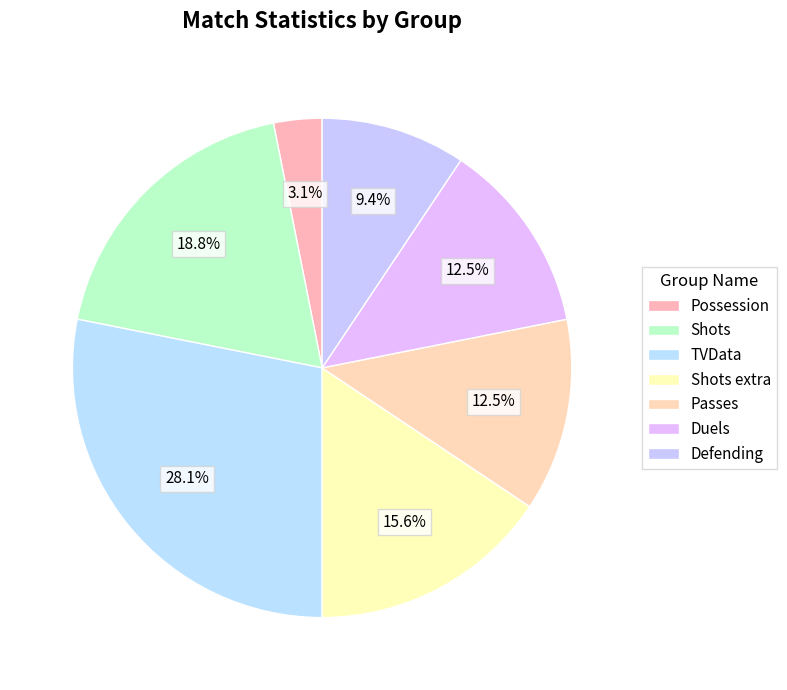

What portion of the pie excludes Possession?

96.9%